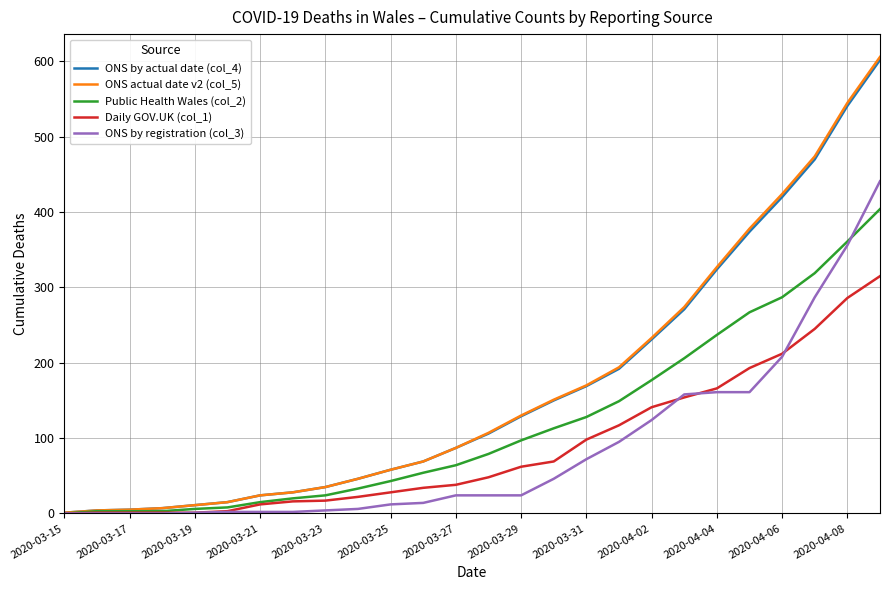

What are all the series names shown in the legend?

ONS by actual date (col_4), ONS actual date v2 (col_5), Public Health Wales (col_2), Daily GOV.UK (col_1), ONS by registration (col_3)